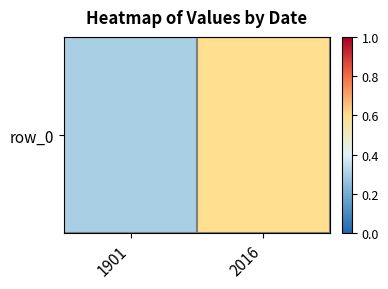

Between 2016 and 1901, which is larger?

2016